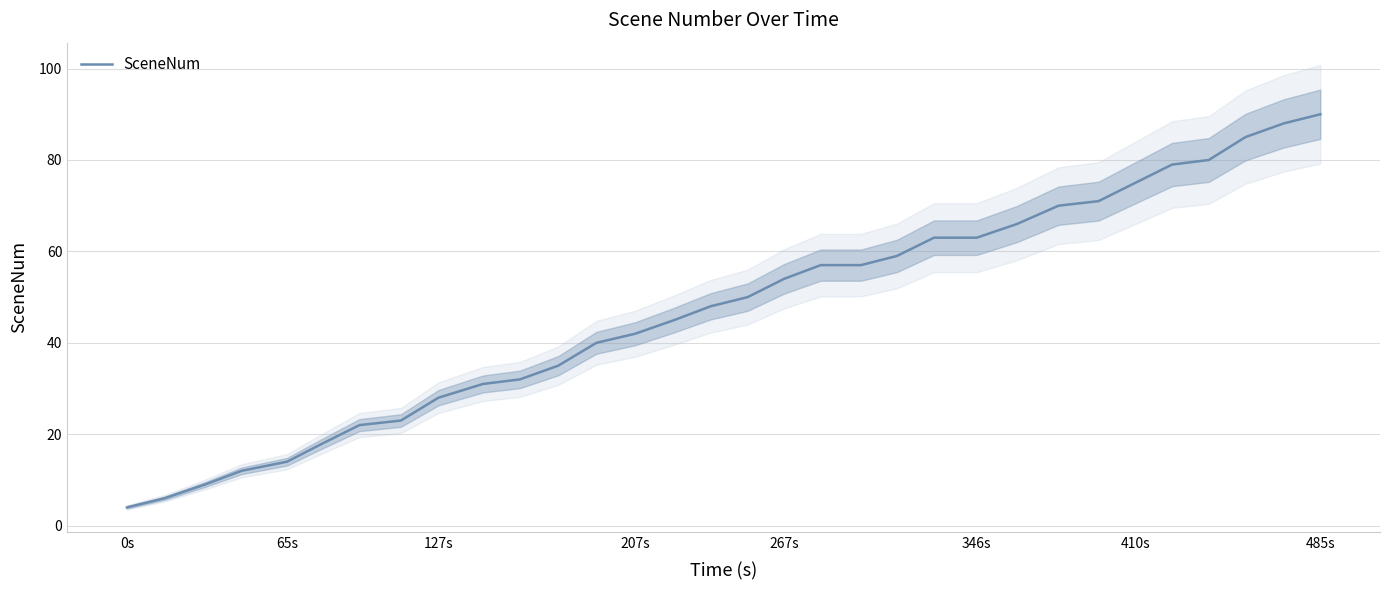

What is the smallest value displayed?

4